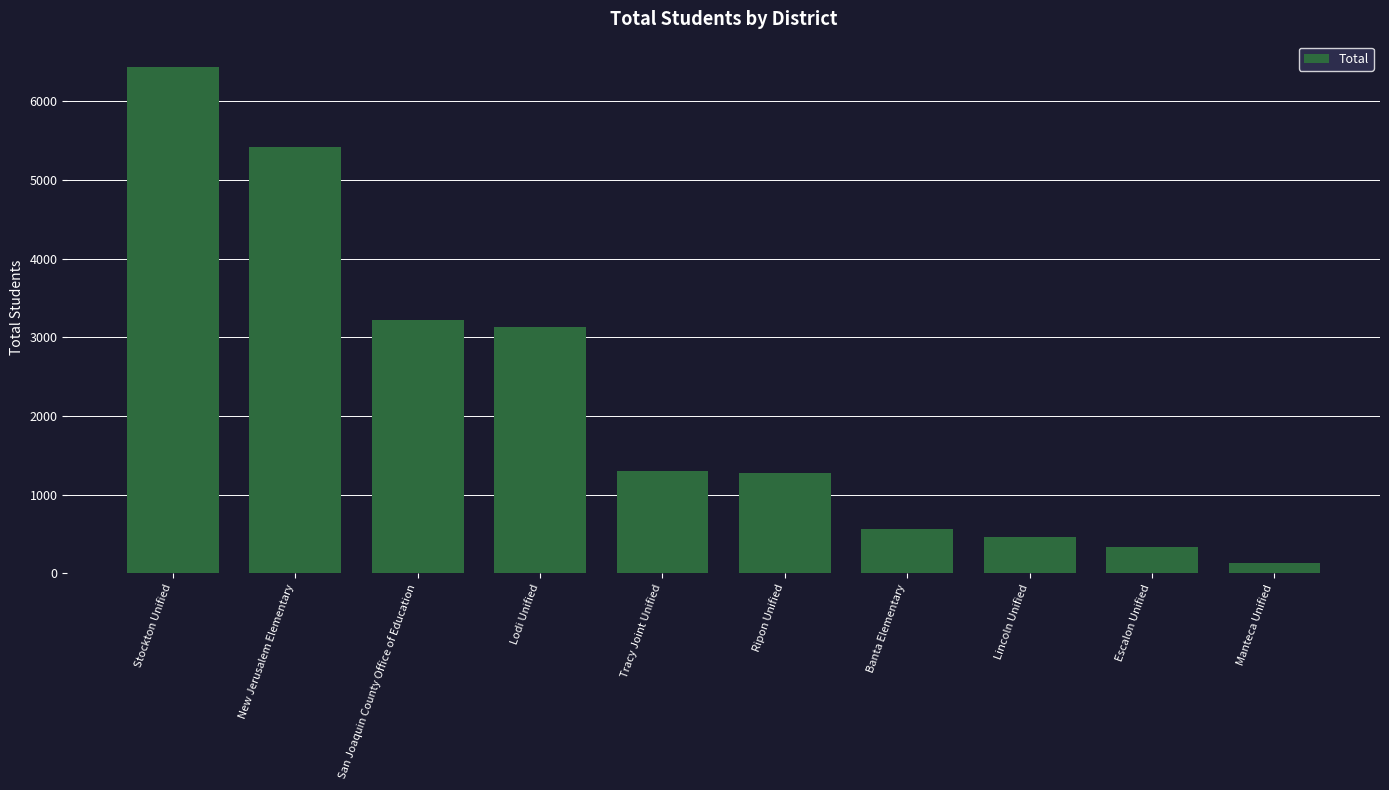

Which has a higher value, Banta Elementary or Stockton Unified?

Stockton Unified